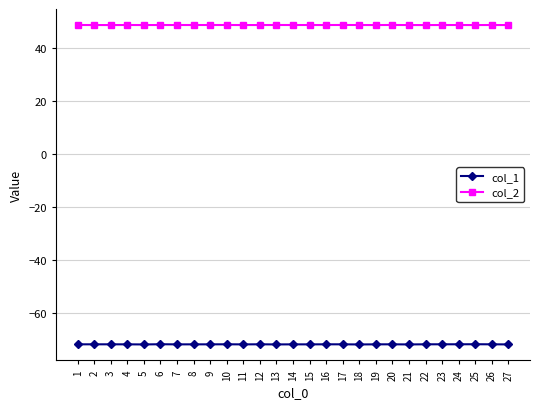

Which series has the largest range (max minus min)?

col_1